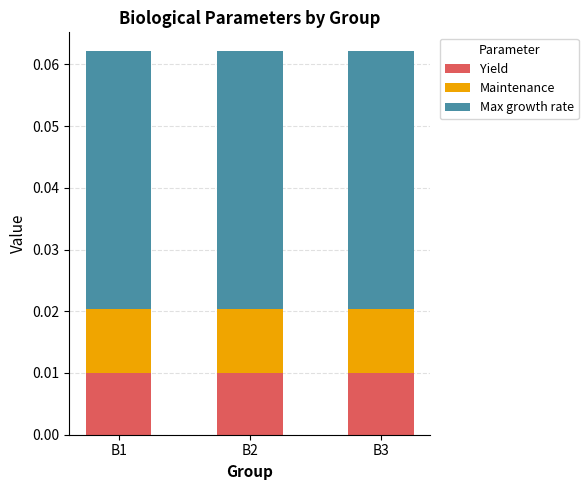

Is it true that Max growth rate equals 0.1 at B3?

False